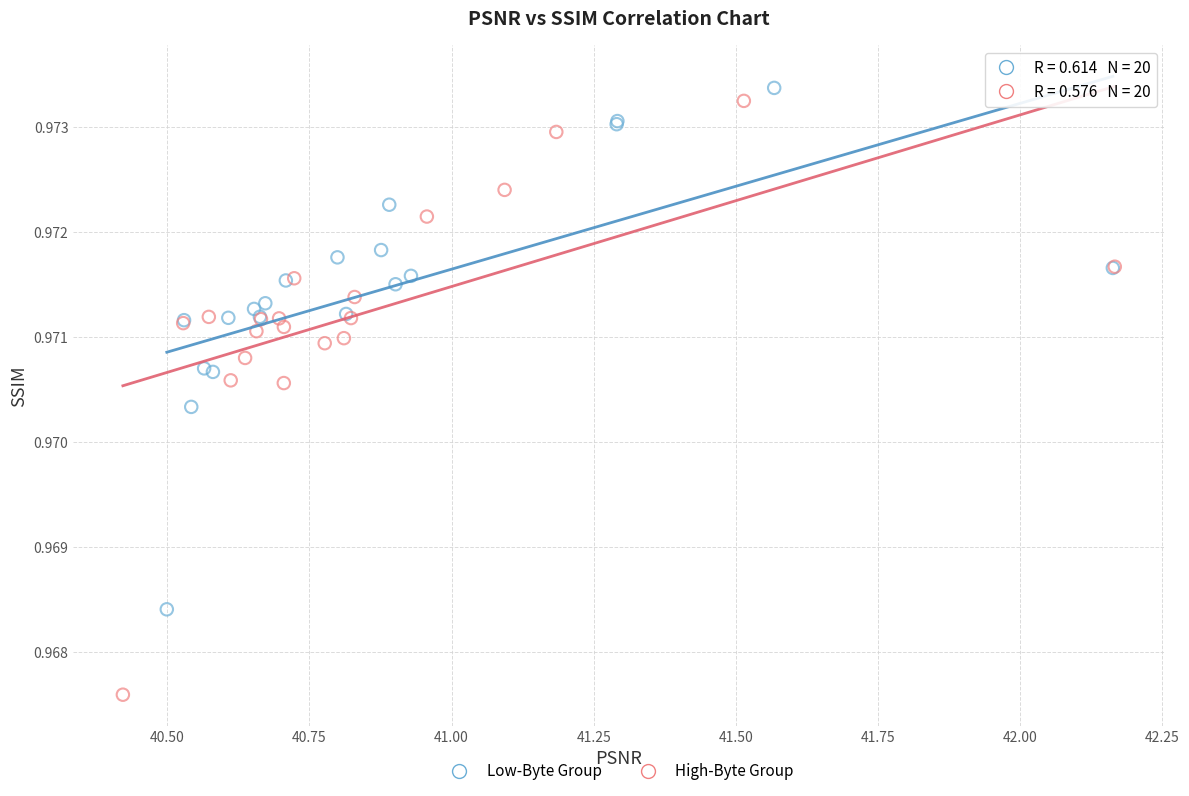

Which series has the largest Y range (max minus min)?

High-Byte Group